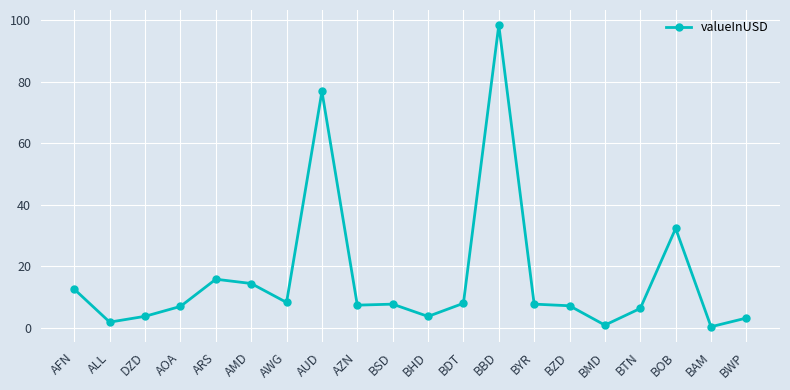

How many categories are shown in the chart?

20